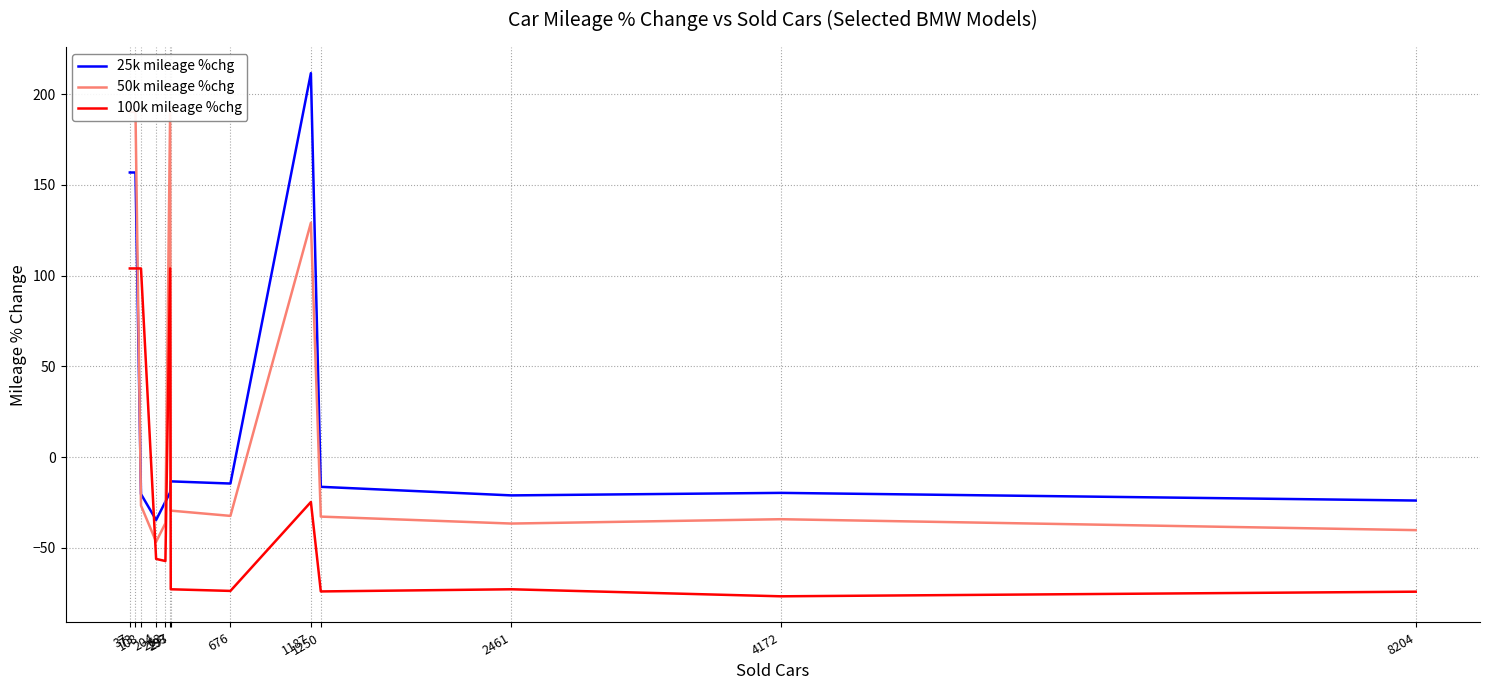

What is the maximum value for 25k mileage %chg?

211.6